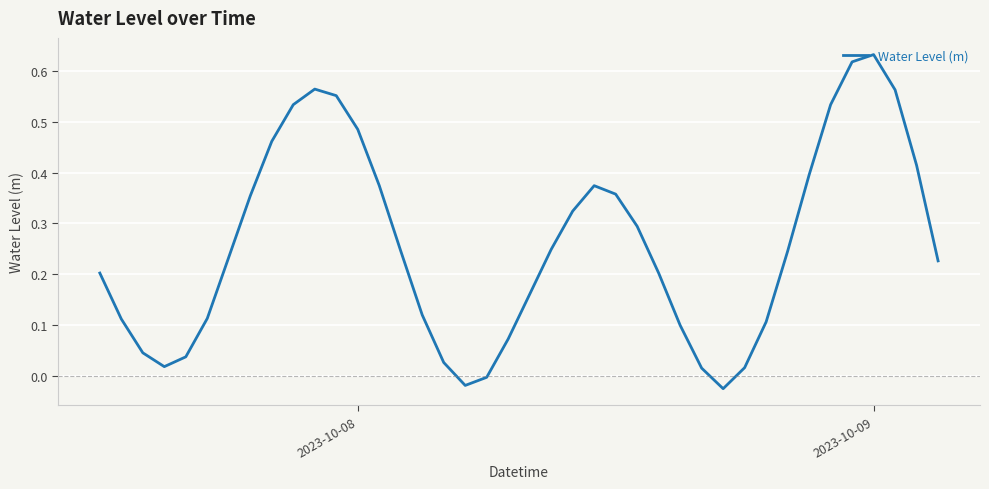

What is the difference between the maximum and minimum values?

0.7